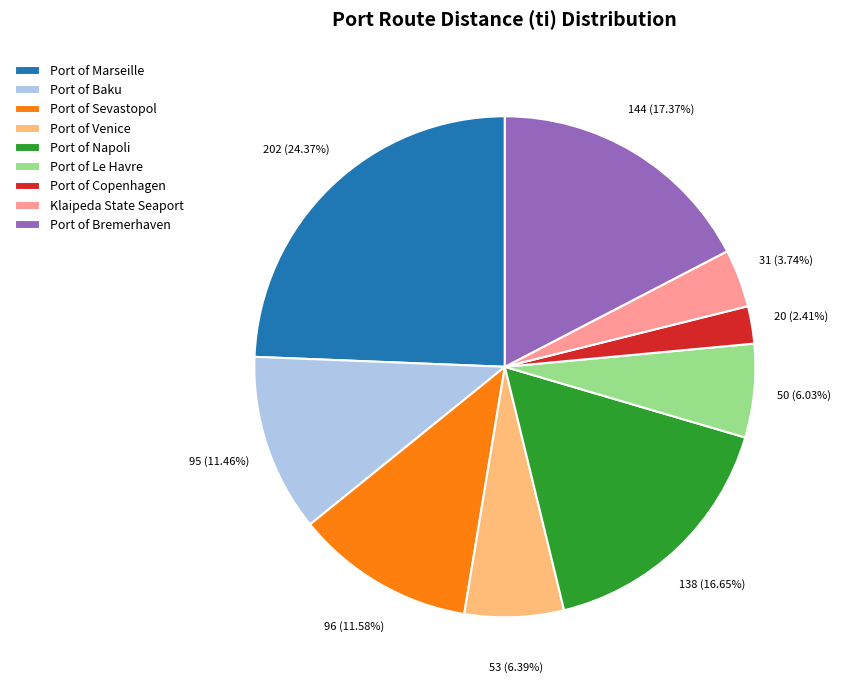

What portion of the pie excludes Port of Venice?

93.6%